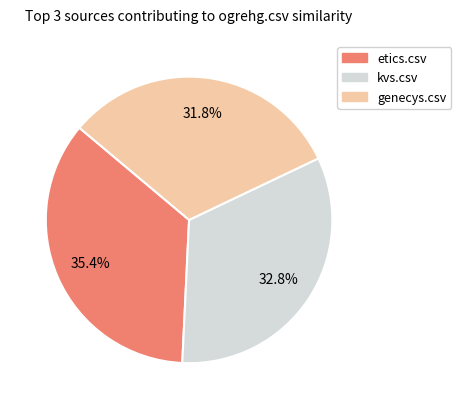

Is there a majority slice in this chart?

No